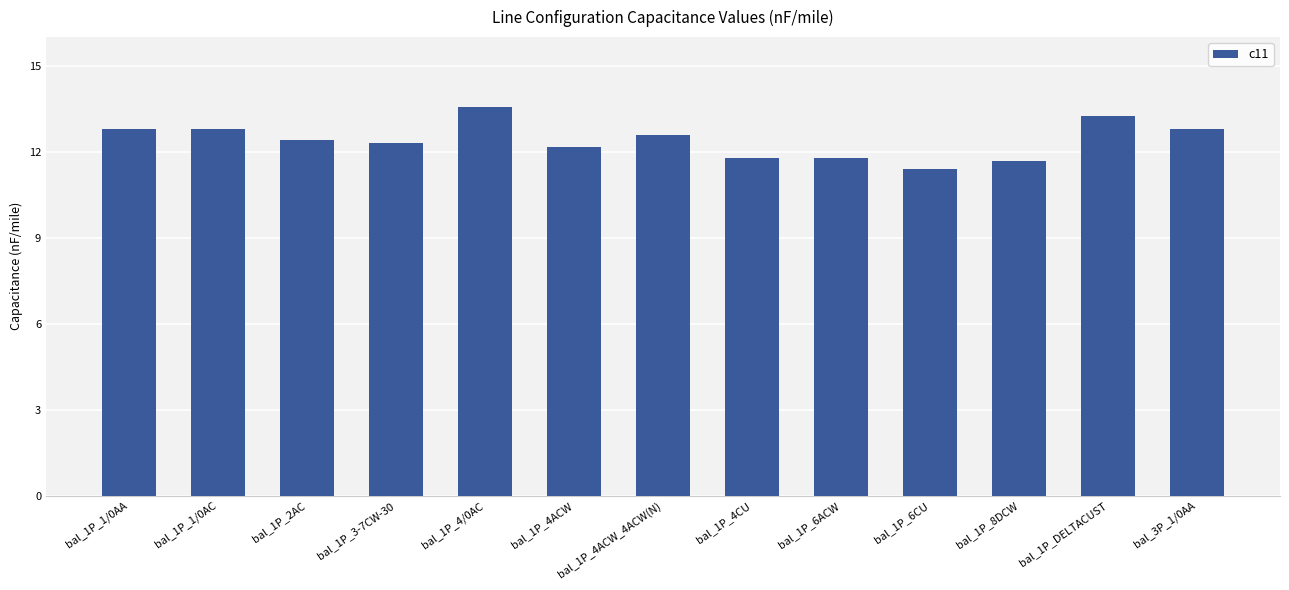

Does the chart contain any negative values?

No